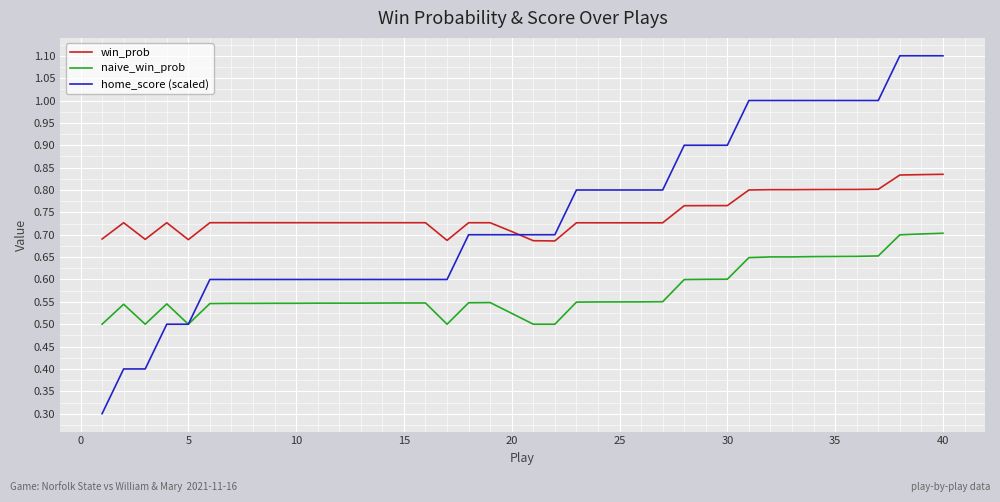

Which series has the largest range (max minus min)?

home_score (scaled)